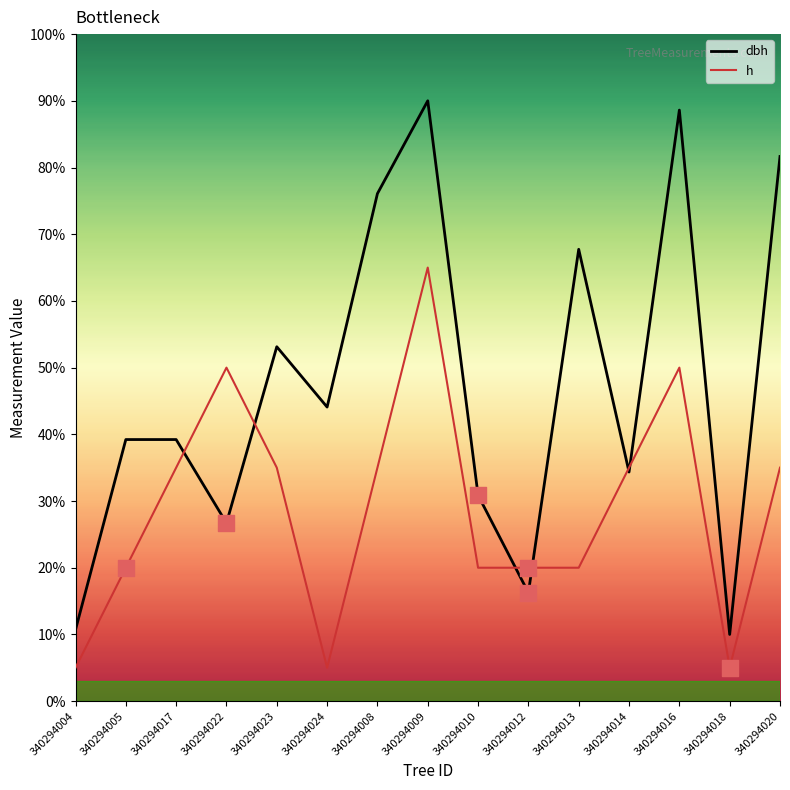

Which series changed the most between 340294017 and 340294013?

dbh